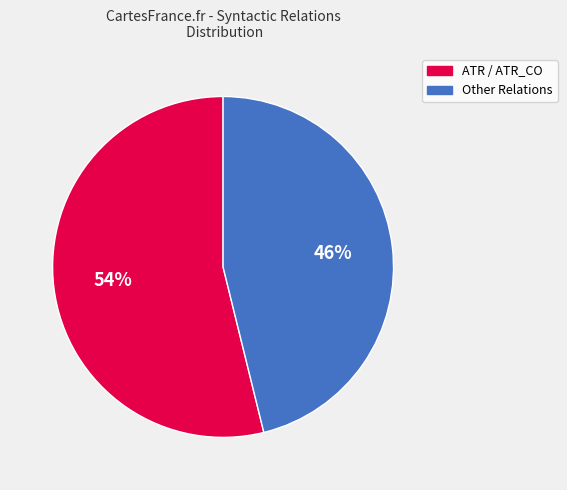

Is it true that ATR / ATR_CO is 42% of the pie?

False